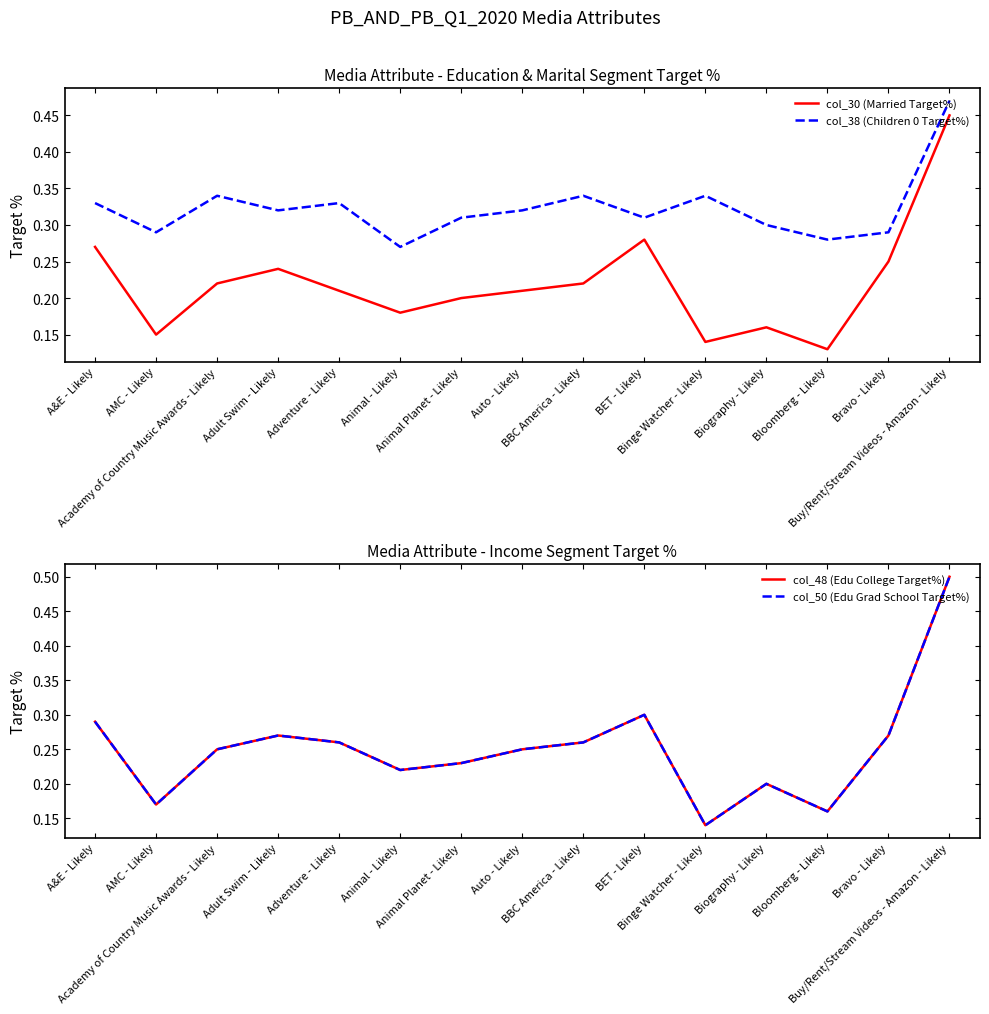

Count the col_38 (Children 0 Target%) values in the range 0 to 1.

15